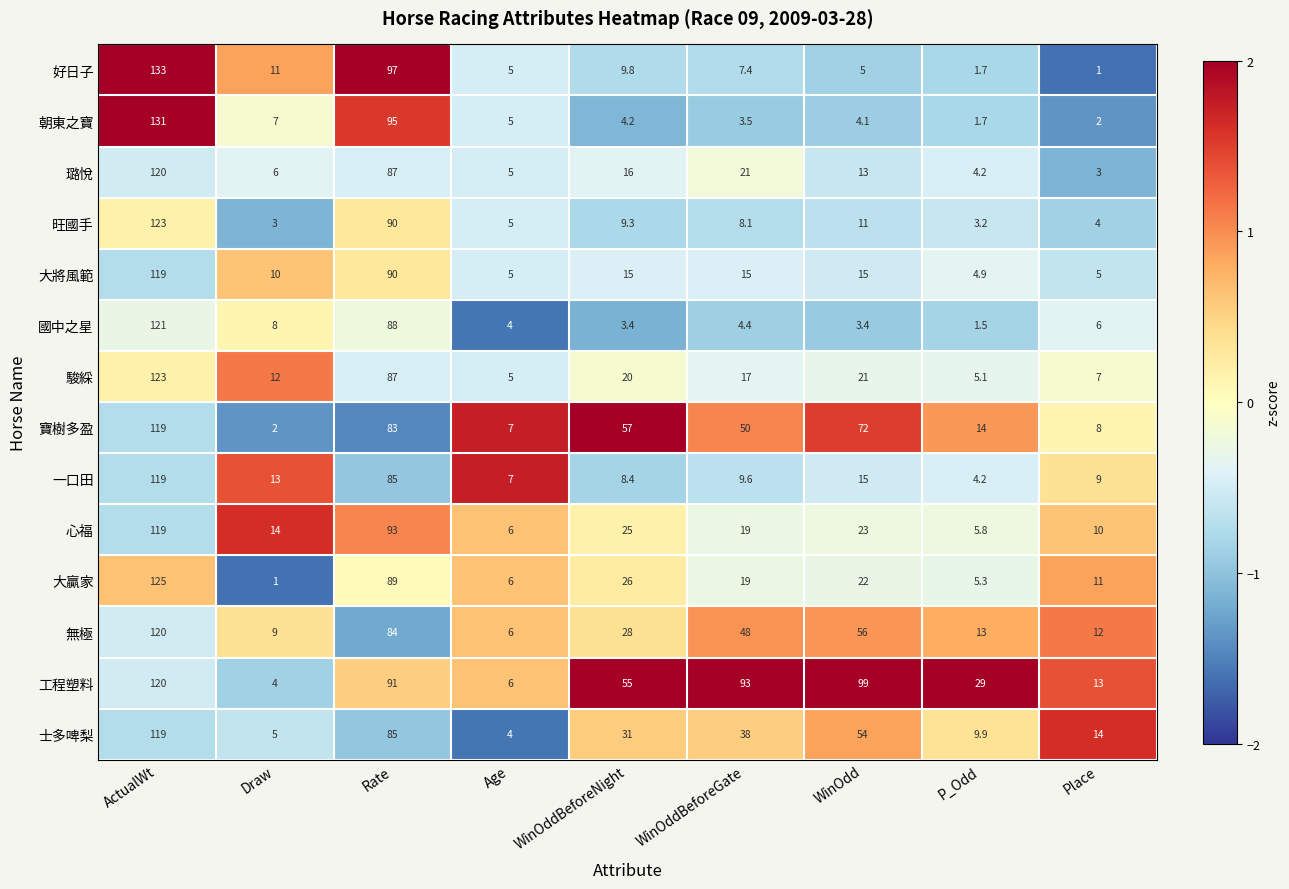

What is the difference between the maximum and minimum values in the 朝東之寶 series?

129.3